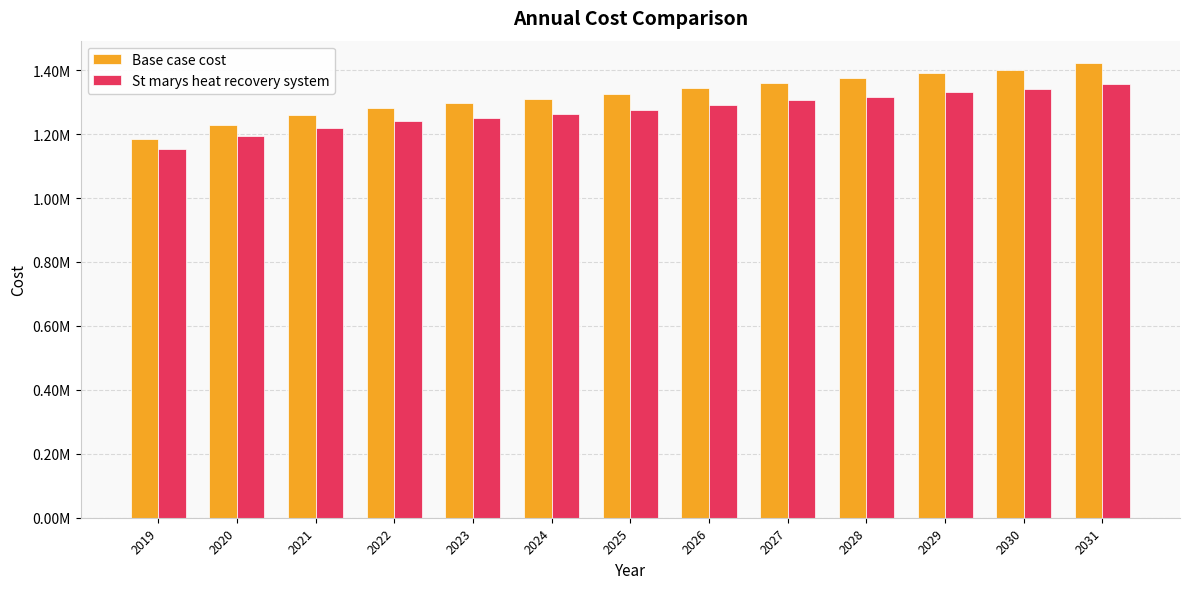

Which category has the highest value in the Base case cost series?

2031